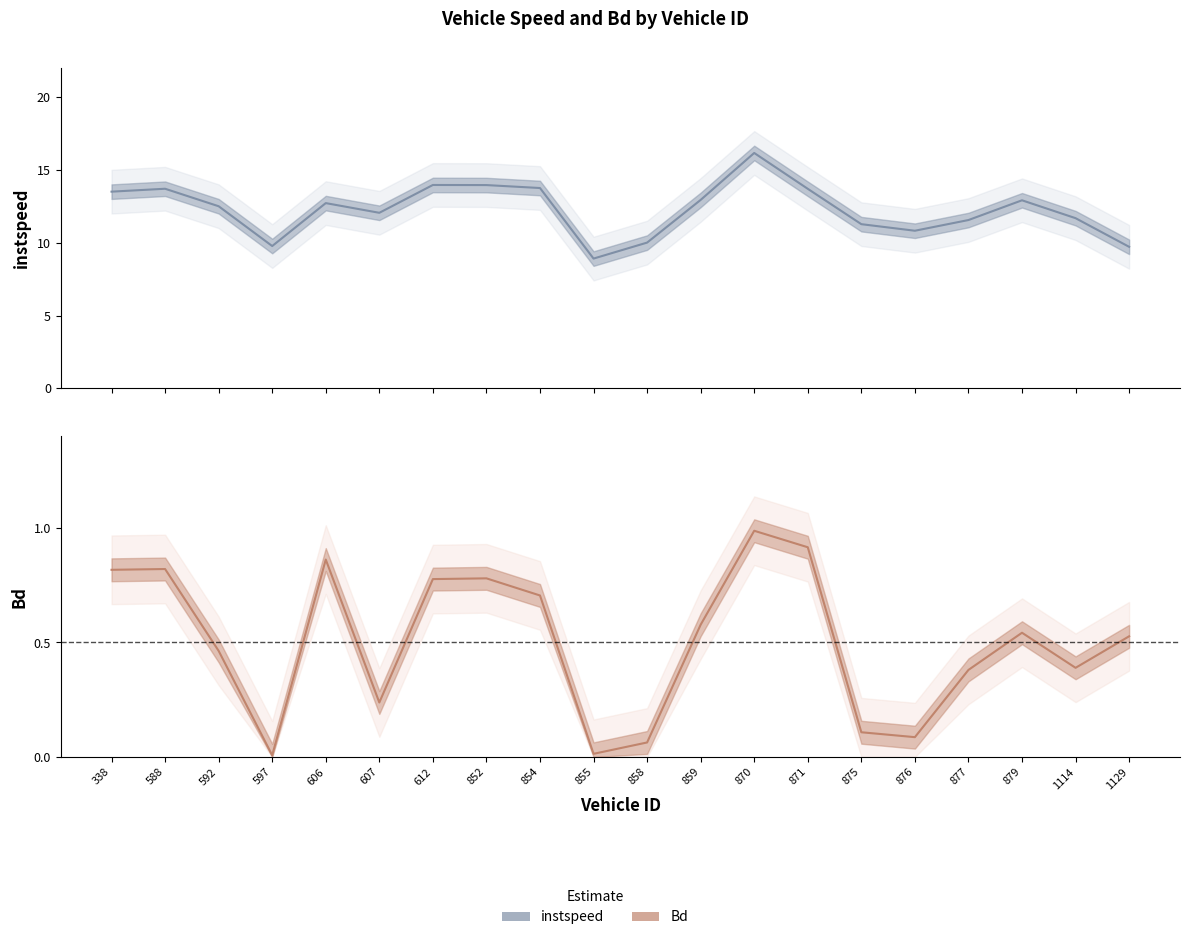

Which series changed the most between 858 and 870?

instspeed